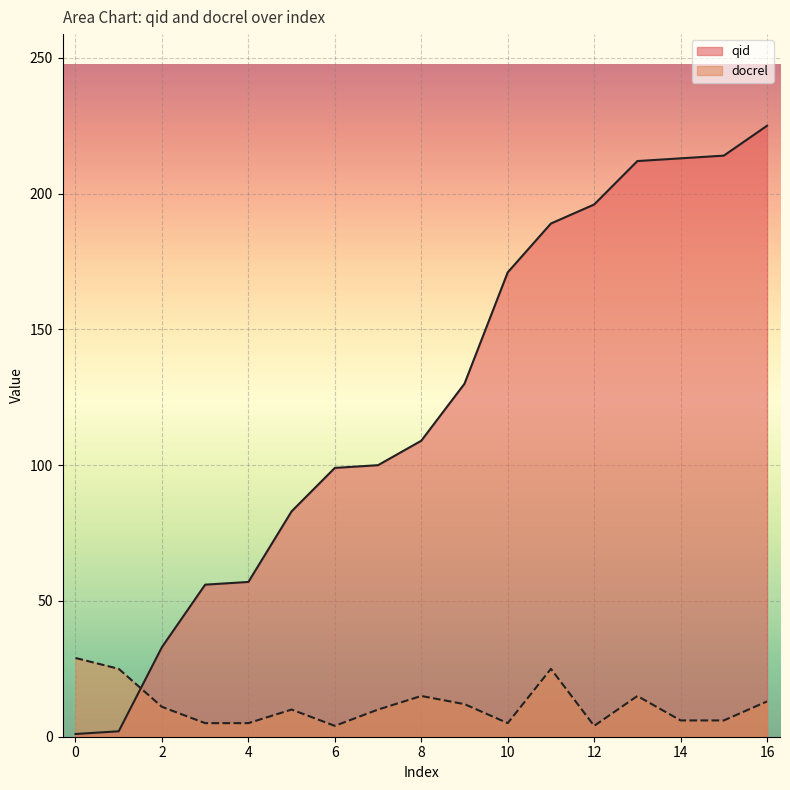

At how many categories does at least one series exceed 35?

14